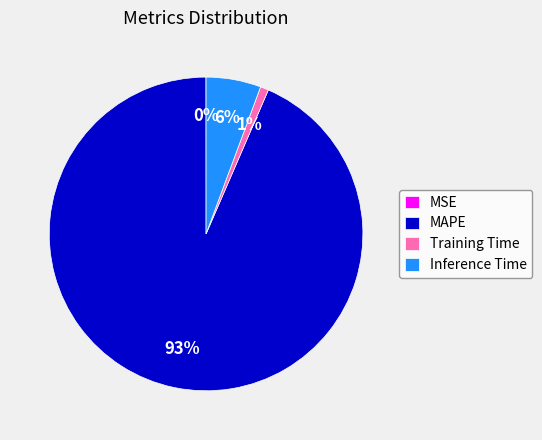

True or false: Inference Time accounts for 17% of the total.

False